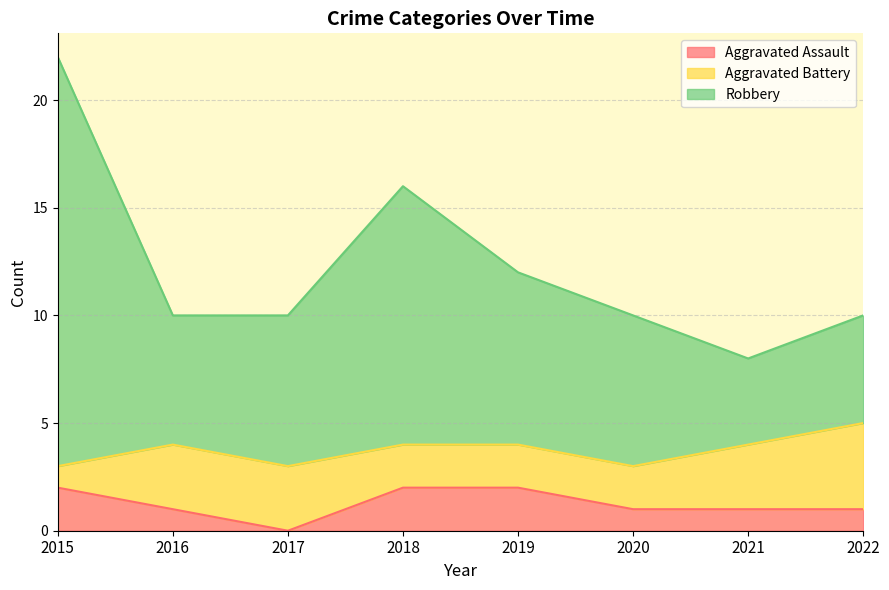

Which series has the largest total across all categories?

Robbery